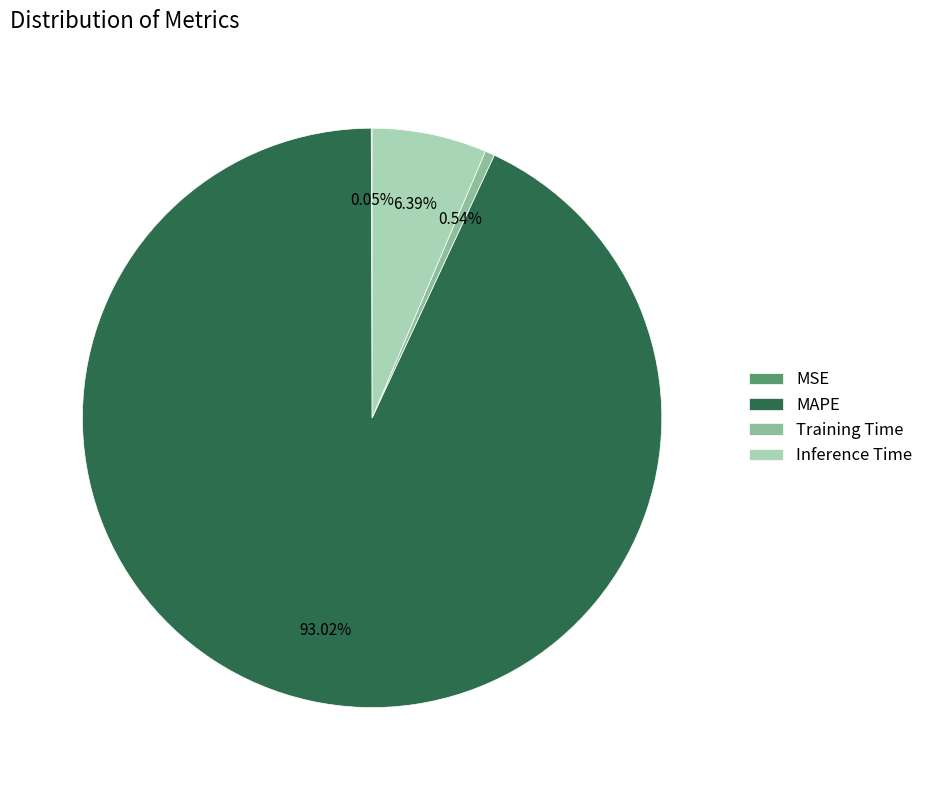

To the nearest percent, what is the average slice percentage?

25%